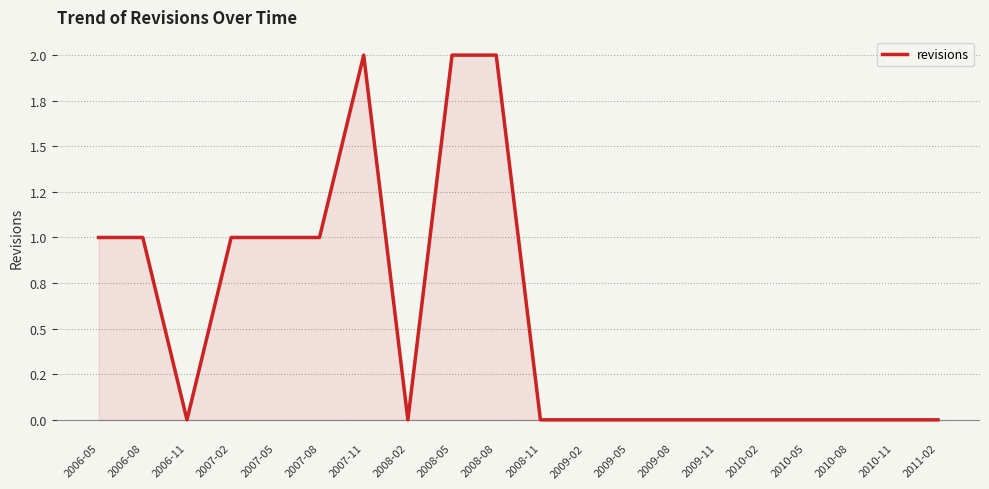

Is this an area chart (filled region under the line)?

Yes